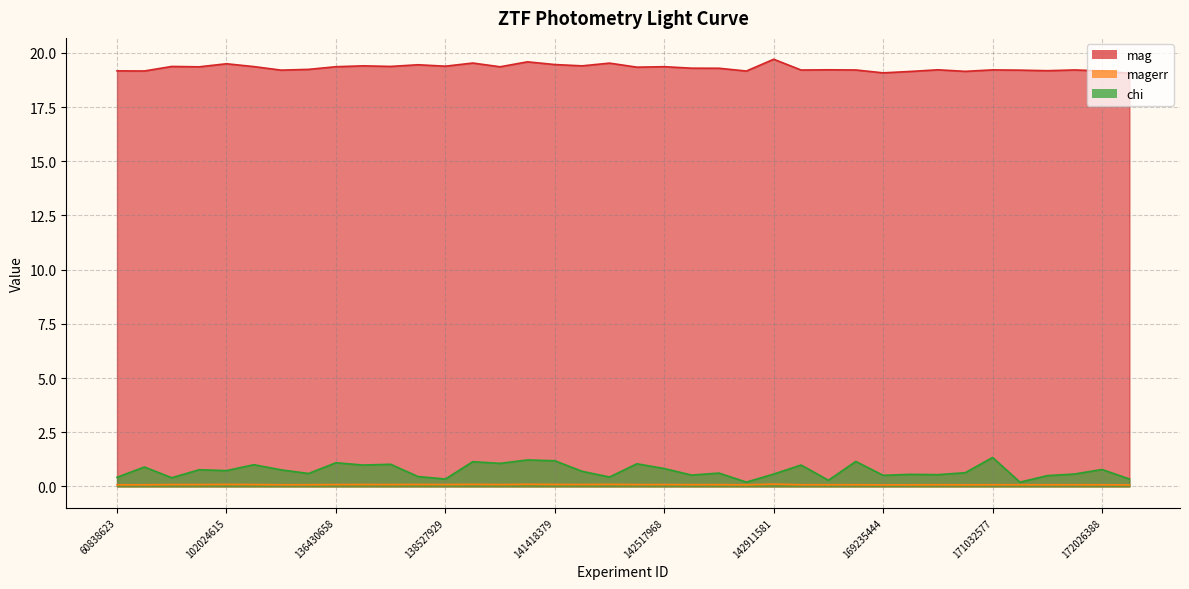

Reading left to right, list all the values displayed in this chart.

mag: 19.2	19.2	19.4	19.4	19.5	19.4	19.2	19.2	19.4	19.4	19.4	19.5	19.4	19.5	19.4	19.6	19.5	19.4	19.5	19.3	19.4	19.3	19.3	19.2	19.7	19.2	19.2	19.2	19.1	19.1	19.2	19.1	19.2	19.2	19.2	19.2	19.2	19.1
magerr: 0.1	0.1	0.1	0.1	0.1	0.1	0.1	0.1	0.1	0.1	0.1	0.1	0.1	0.1	0.1	0.1	0.1	0.1	0.1	0.1	0.1	0.1	0.1	0.1	0.1	0.1	0.1	0.1	0.1	0.1	0.1	0.1	0.1	0.1	0.1	0.1	0.1	0.1
chi: 0.4	0.9	0.4	0.8	0.7	1.0	0.8	0.6	1.1	1.0	1.0	0.5	0.3	1.1	1.1	1.2	1.2	0.7	0.4	1.0	0.8	0.5	0.6	0.2	0.6	1.0	0.3	1.2	0.5	0.6	0.5	0.6	1.3	0.2	0.5	0.6	0.8	0.3